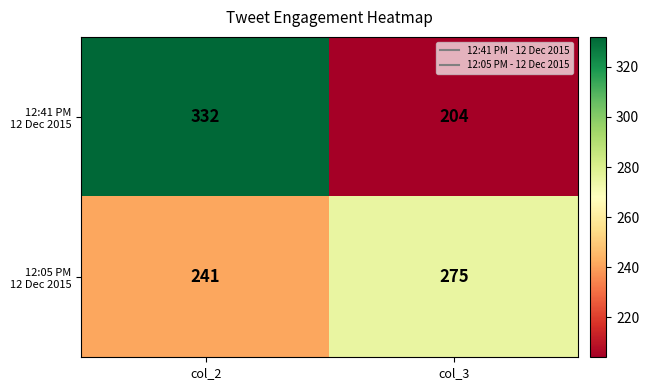

What is the total value across all series at col_2?

573